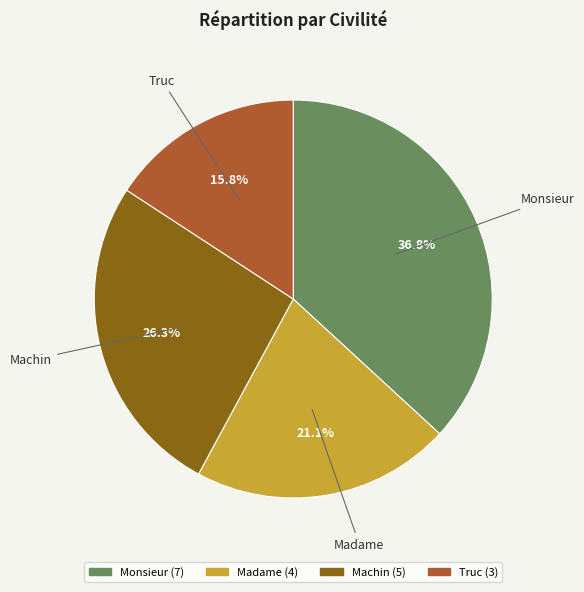

To the nearest percent, what is the difference between the largest and smallest slice percentages?

21%